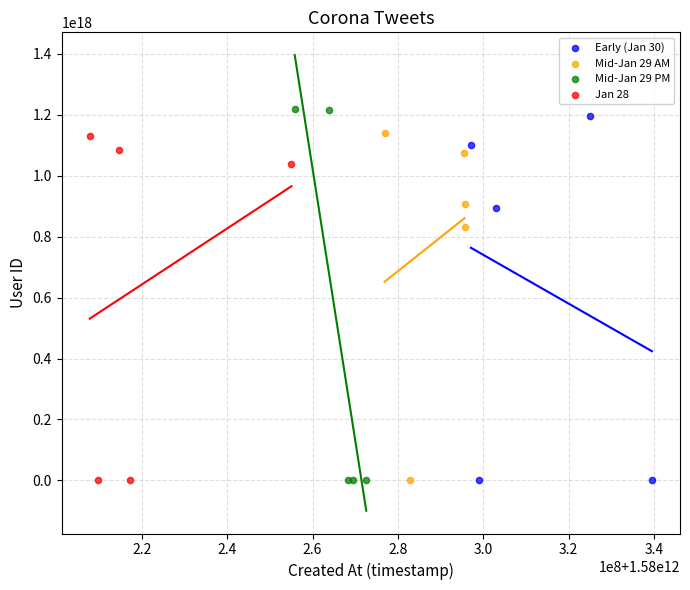

Which series has the widest spread of Y values?

Mid-Jan 29 PM